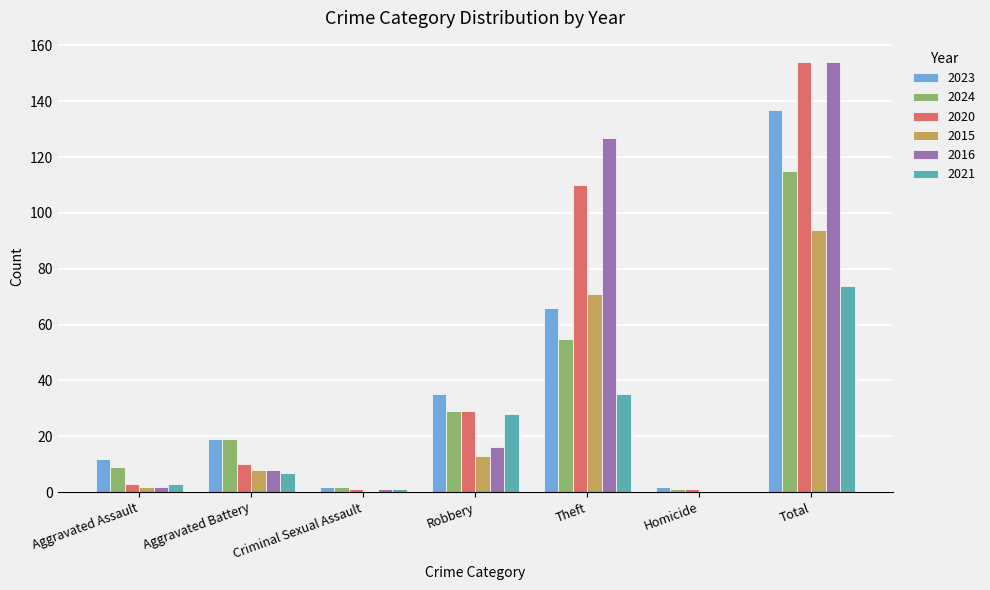

Is it true that 2023 equals 12 at Aggravated Assault?

True